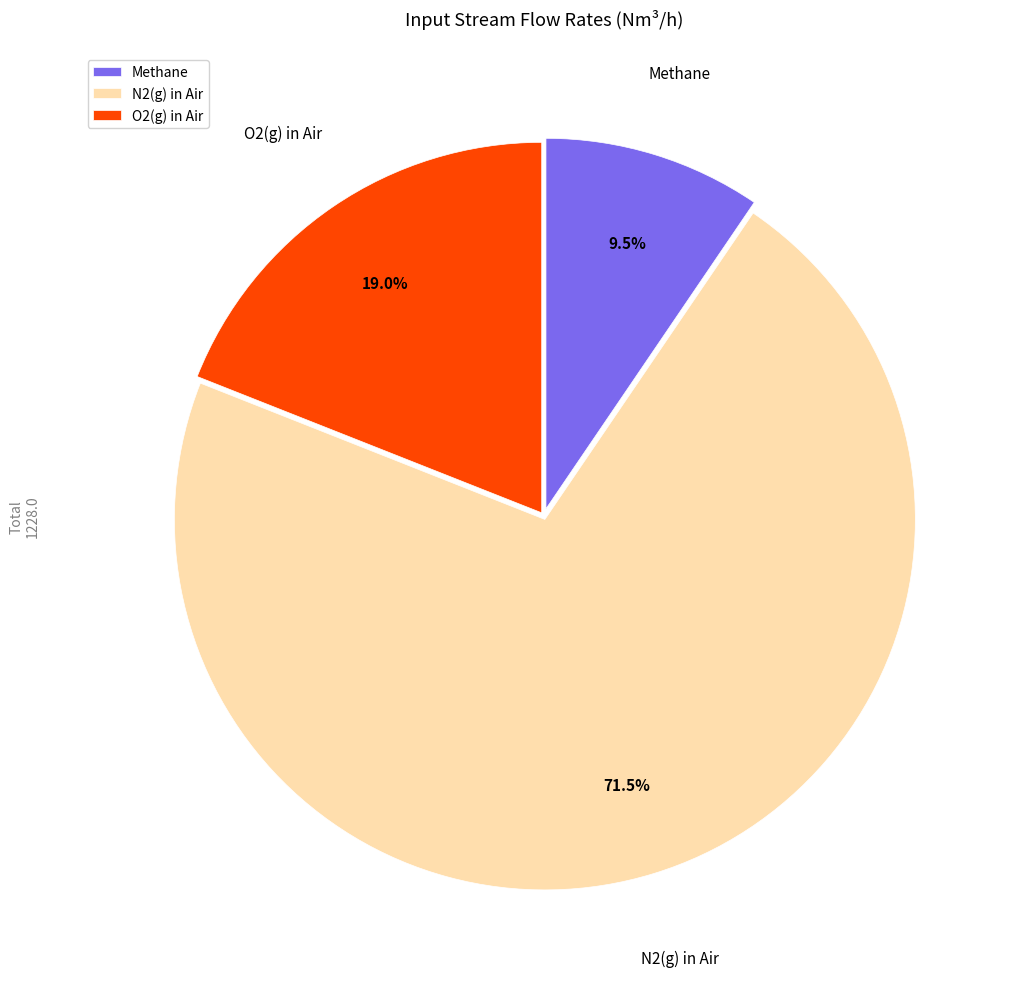

Approximately how many times larger is the value at O2(g) in Air compared to N2(g) in Air?

0.3